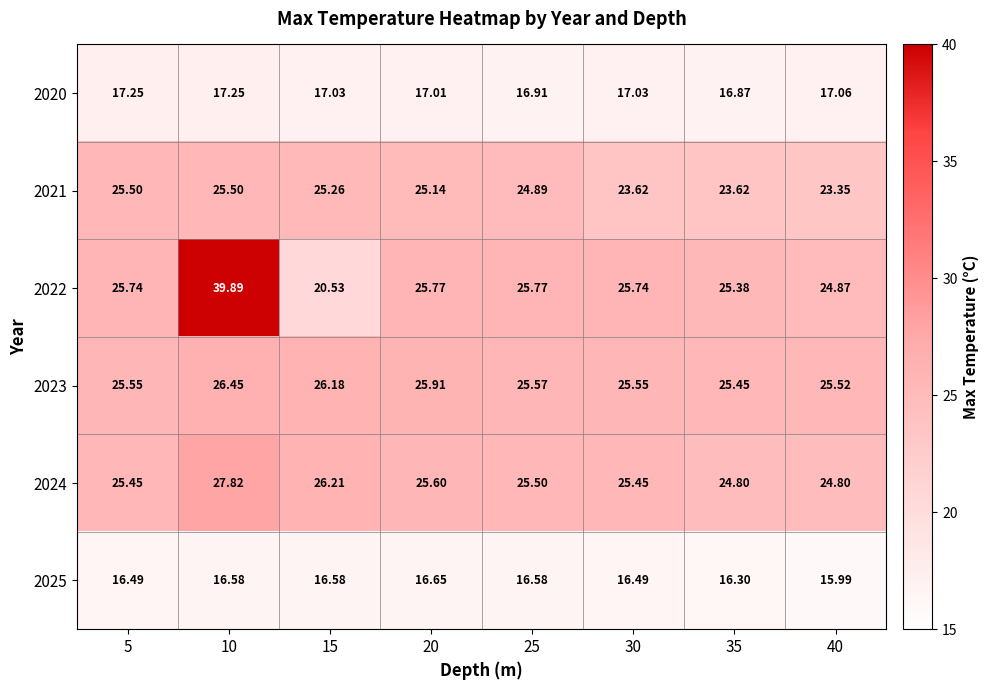

Is the value of 2021 at 35 greater than the value of 2024 at 5?

No